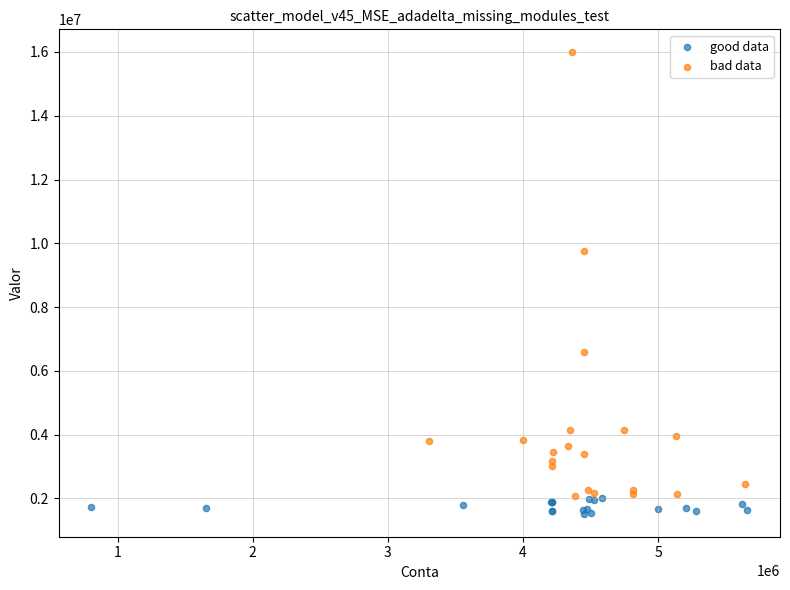

Which series reaches the minimum Y coordinate?

good data